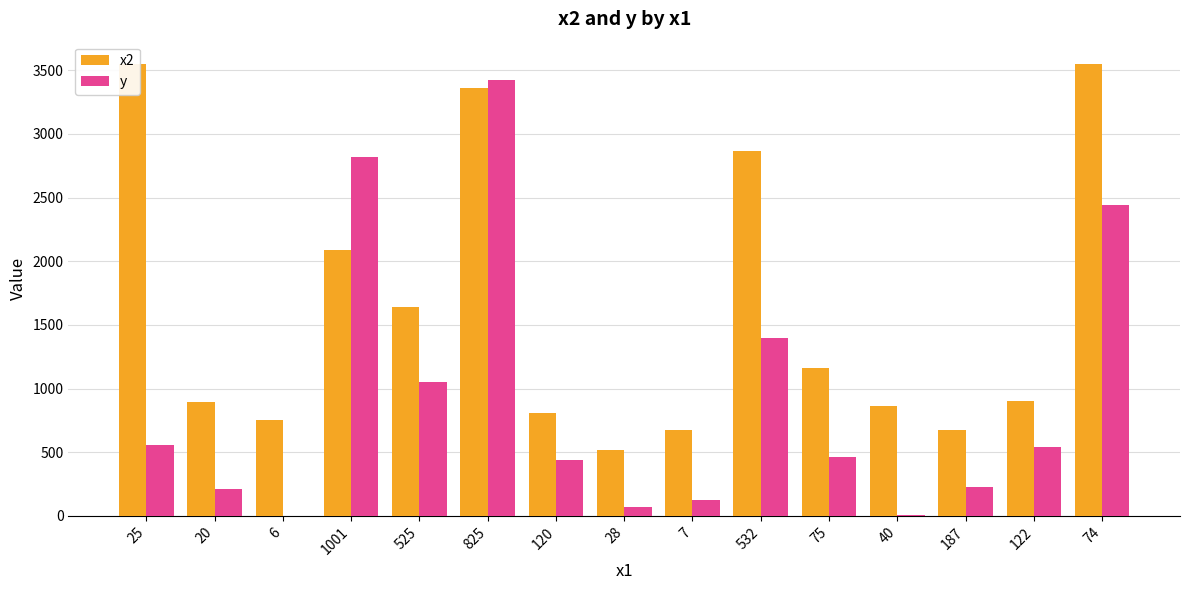

How many groups of bars are there?

15